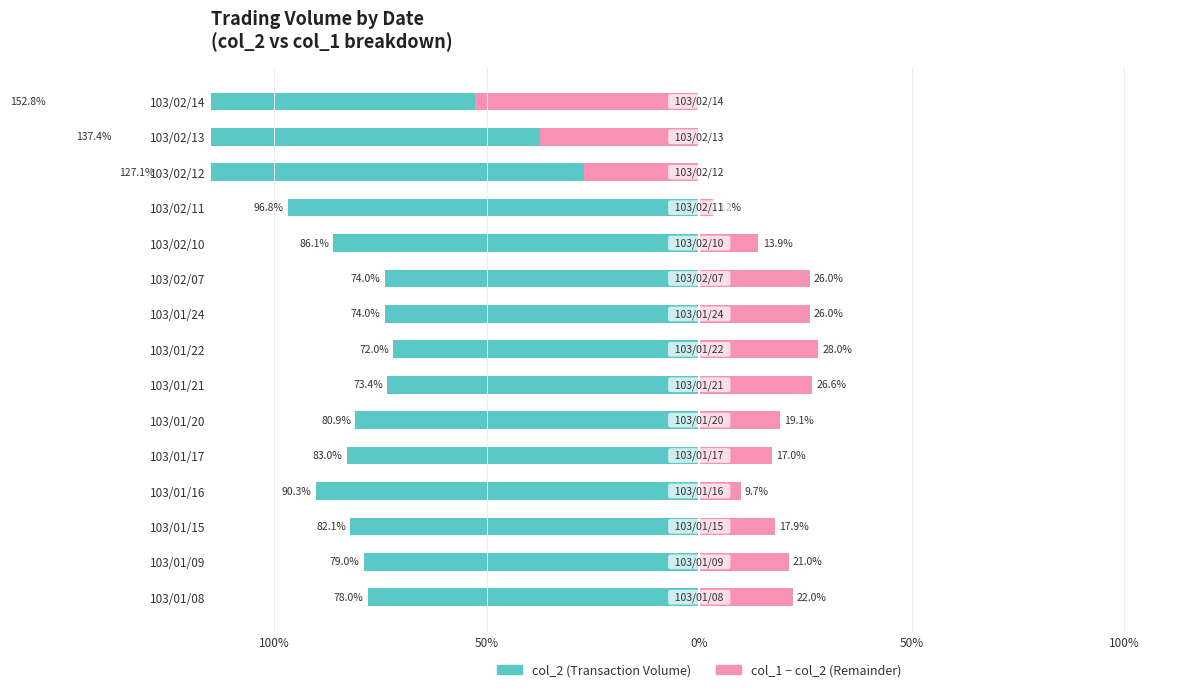

Between 103/01/20 and 103/02/14, which series saw the biggest shift?

col_2 (Transaction Volume)